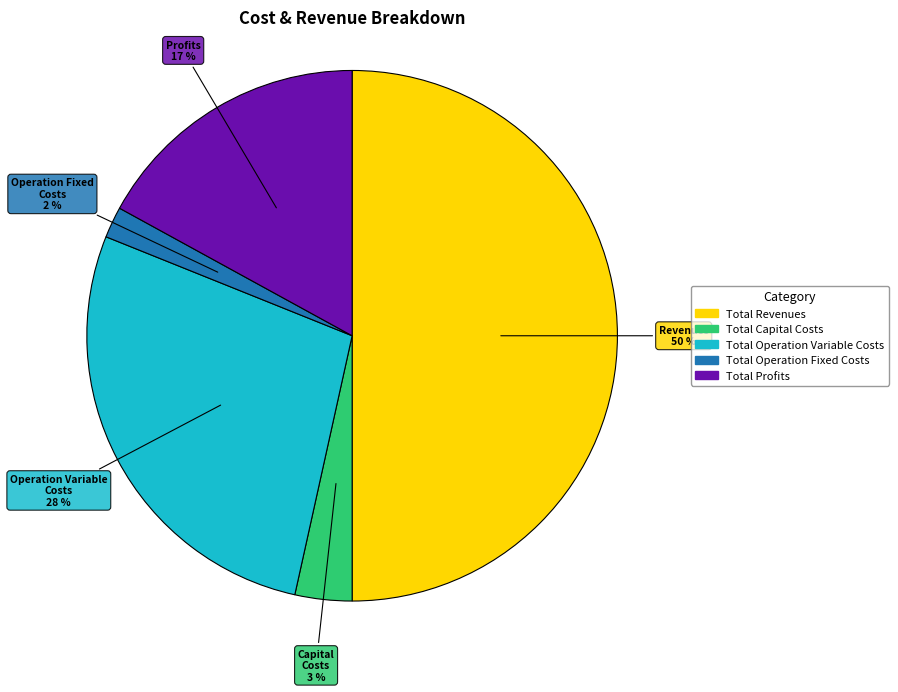

Which category accounts for the majority?

Total Revenues